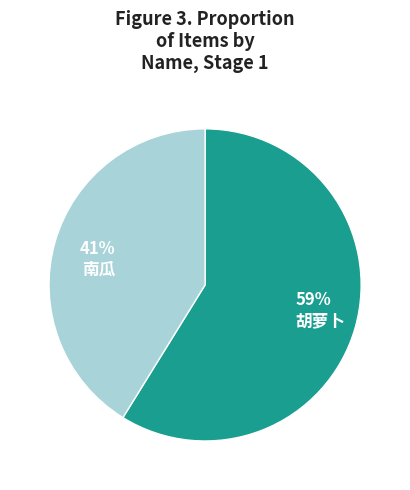

Approximately how many times larger is the value at 胡萝卜 compared to 南瓜?

1.4